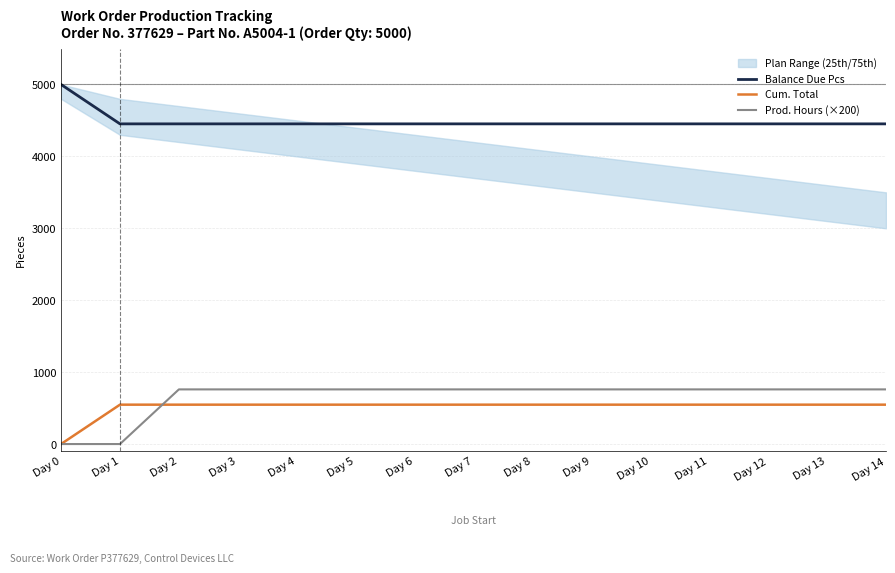

What value does the Prod. Hours (×200) series have at Day 12?

760.0